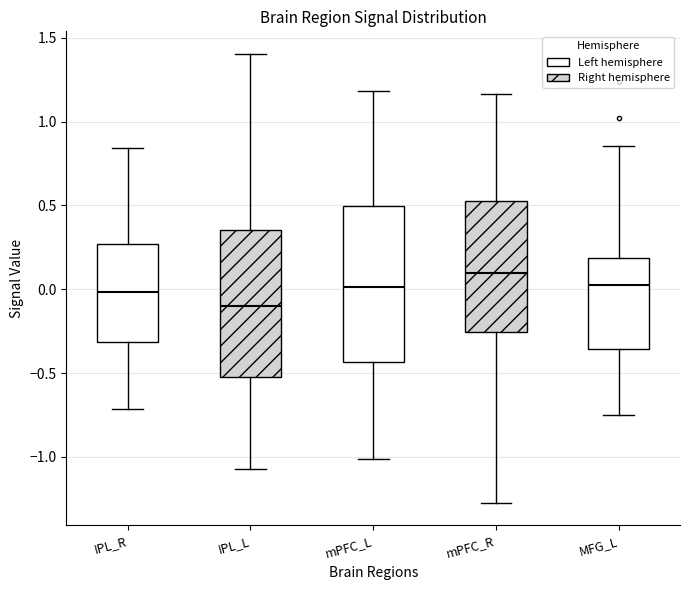

Which box's median line is the highest?

mPFC_R